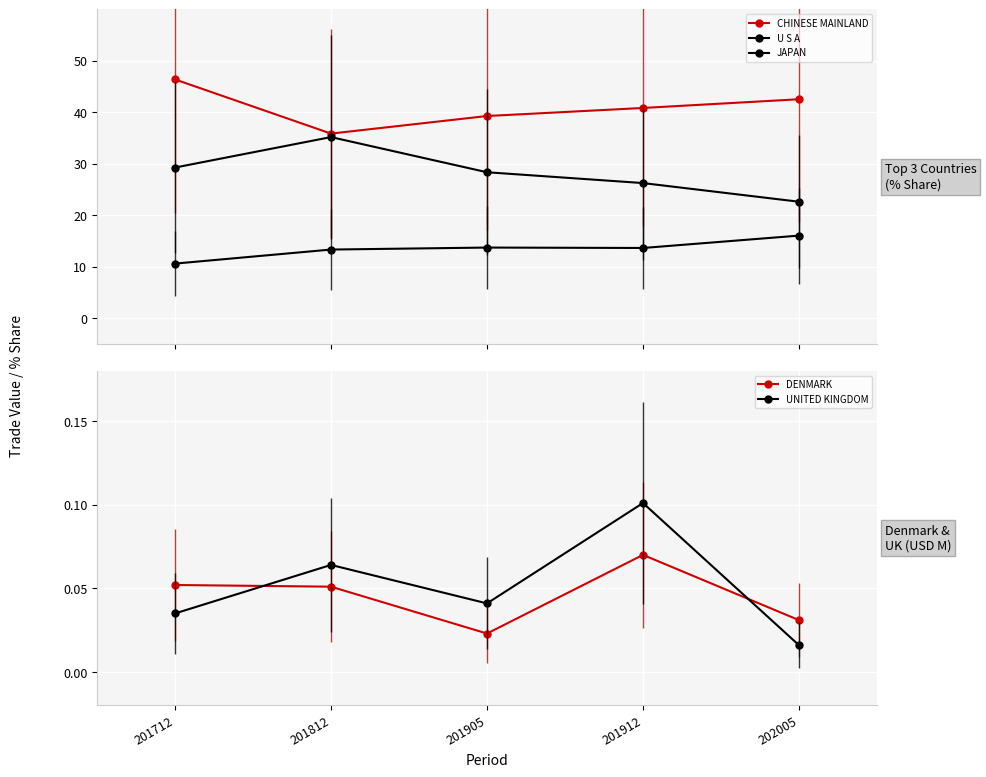

Where is JAPAN nearest to the value 13?

201812